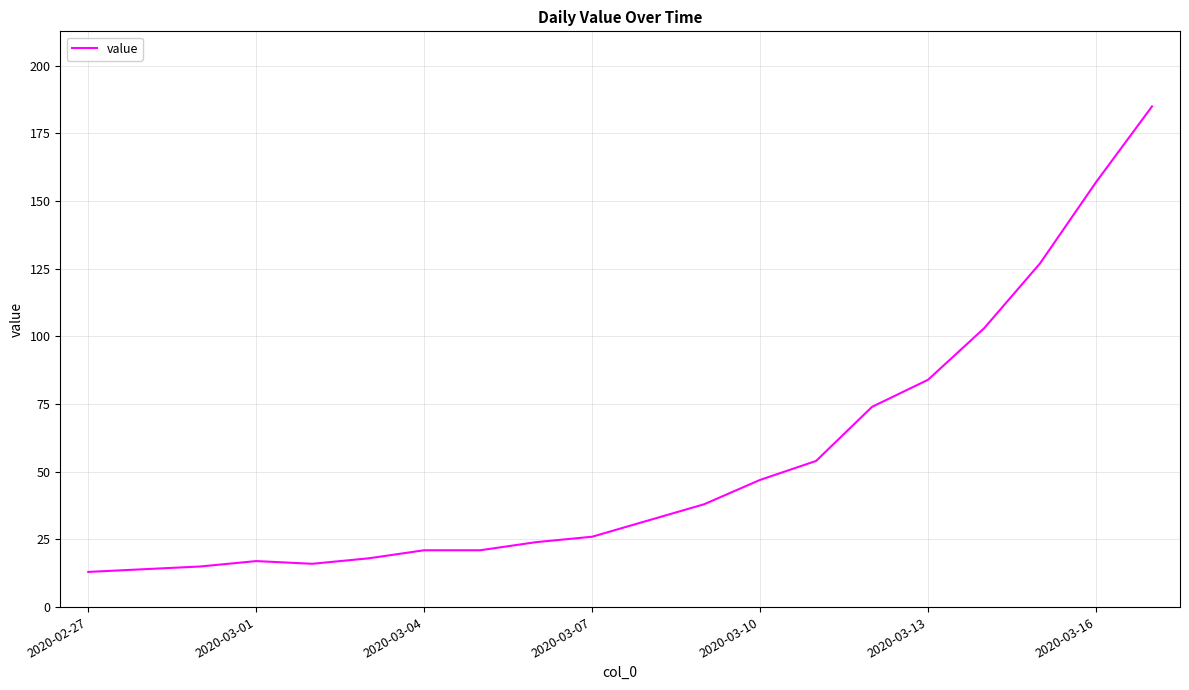

What is the average value?

54